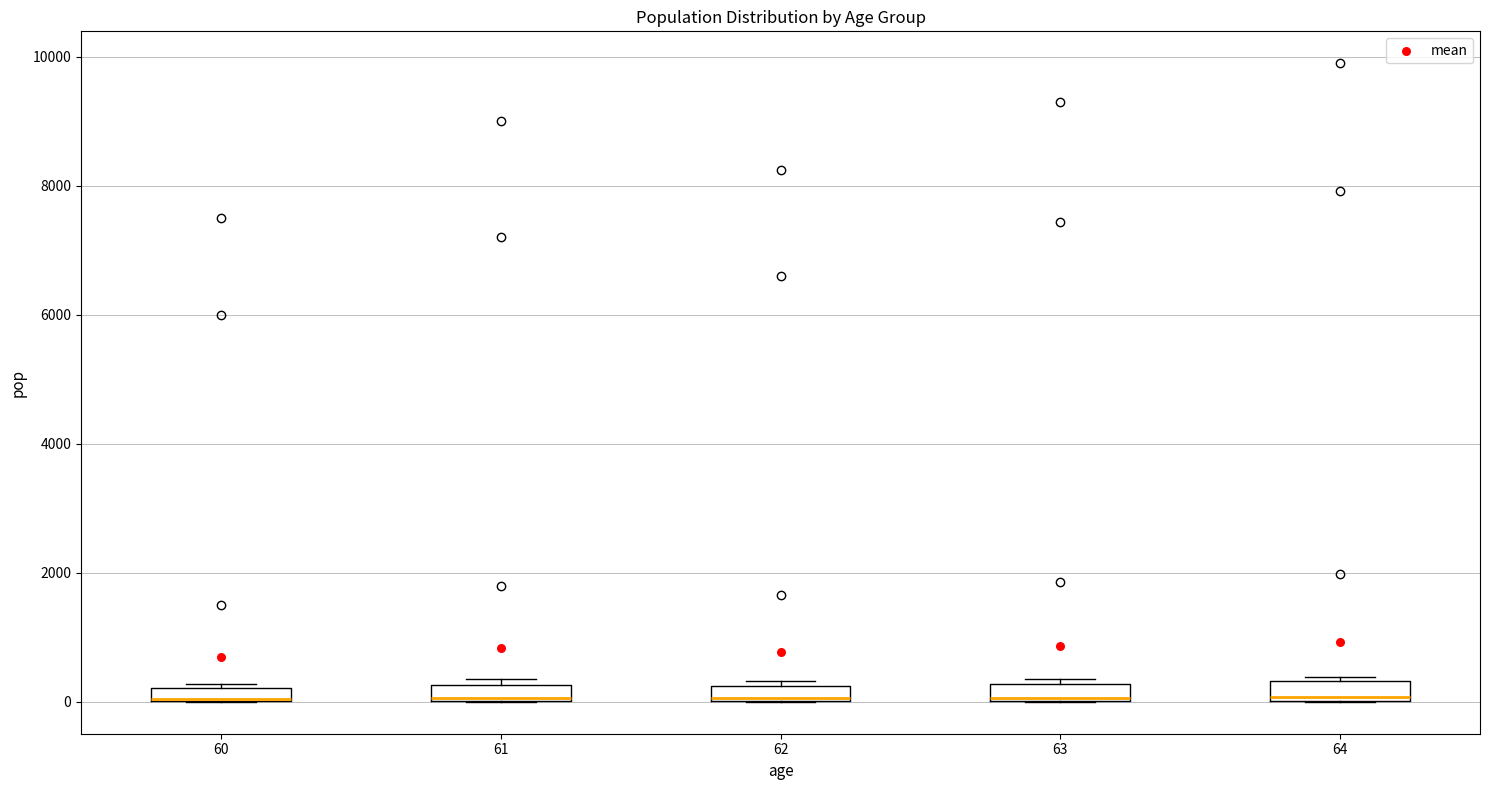

Where is the upper edge of the box at x = 63 on the y-axis? The values are not printed on the chart, so give them approximately, as read against the axis.

200